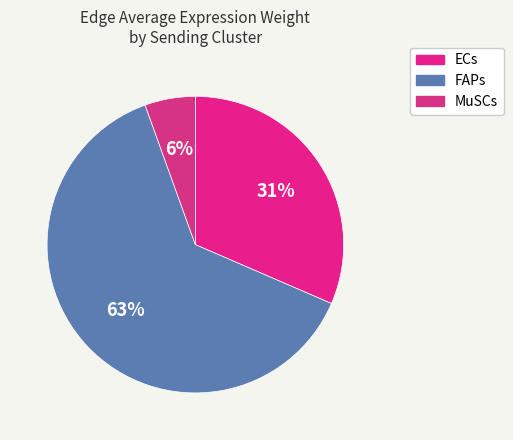

What is the smallest slice in the pie chart?

MuSCs